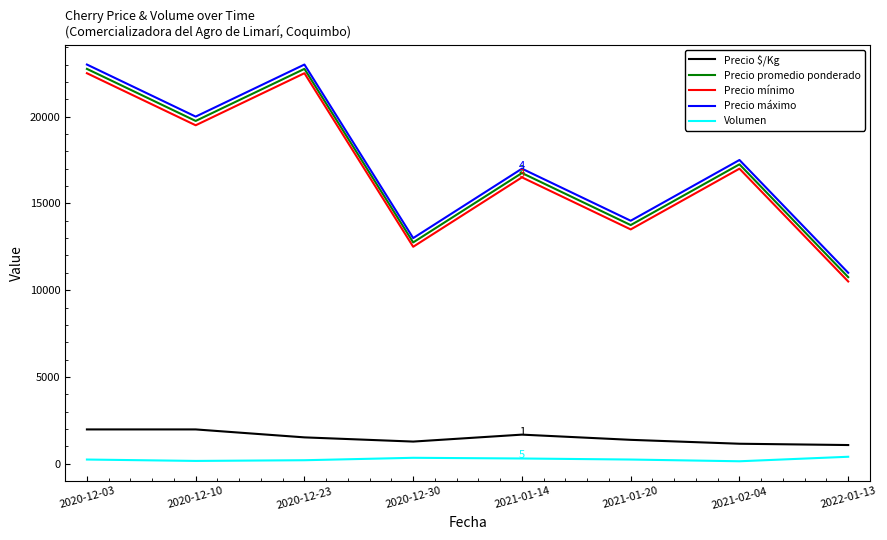

The Volumen series shows 240 at 2020-12-03. True or false?

True